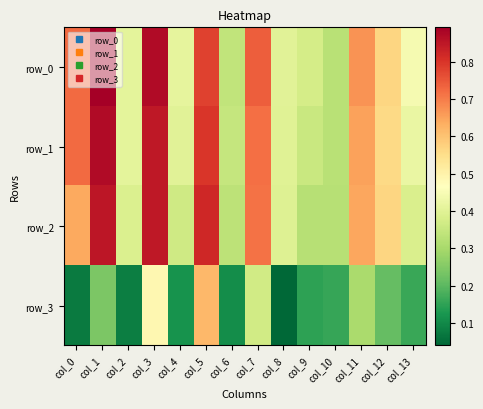

What value does the row_2 series have at col_13?

0.4